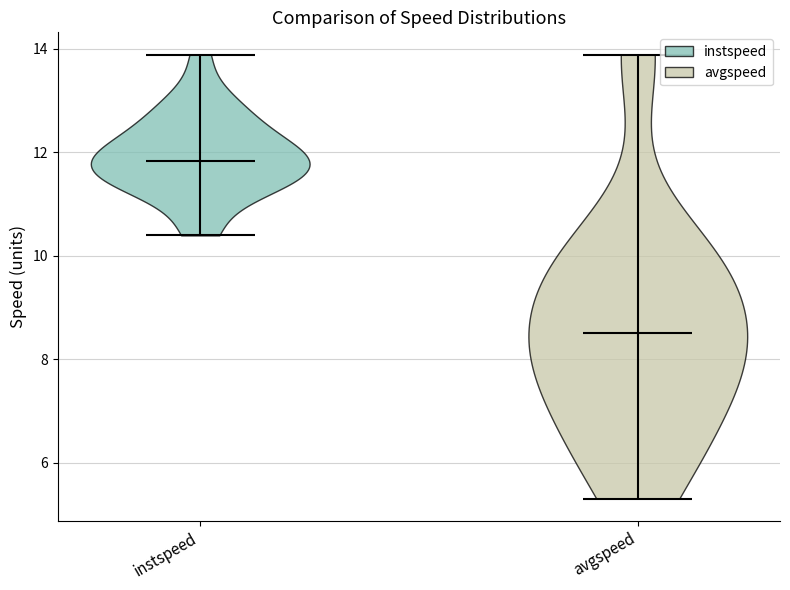

Reading left to right, read every violin against the y-axis: where its median line is, and the lowest and highest points it reaches. The values are not printed on the chart, so give them approximately, as read against the axis.

instspeed: median line 11.8, lowest point 10.4, highest point 13.8
avgspeed: median line 8.6, lowest point 5.4, highest point 13.8